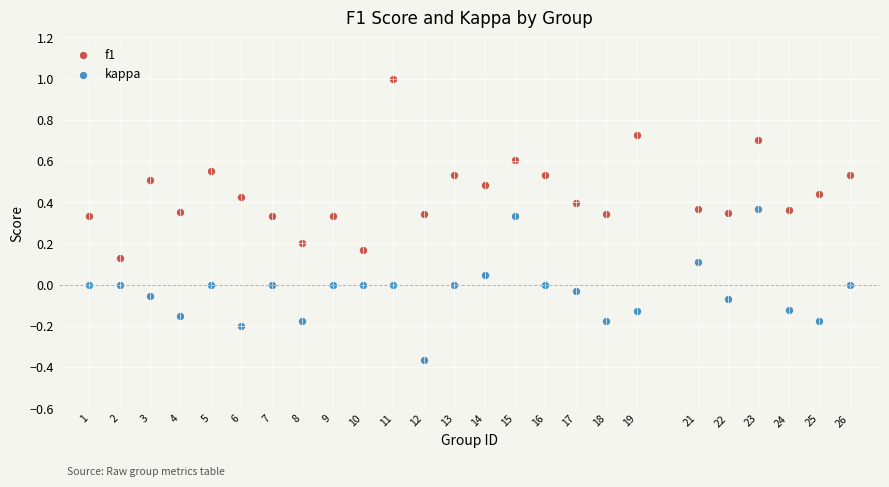

What are all the series names shown in the legend?

f1, kappa